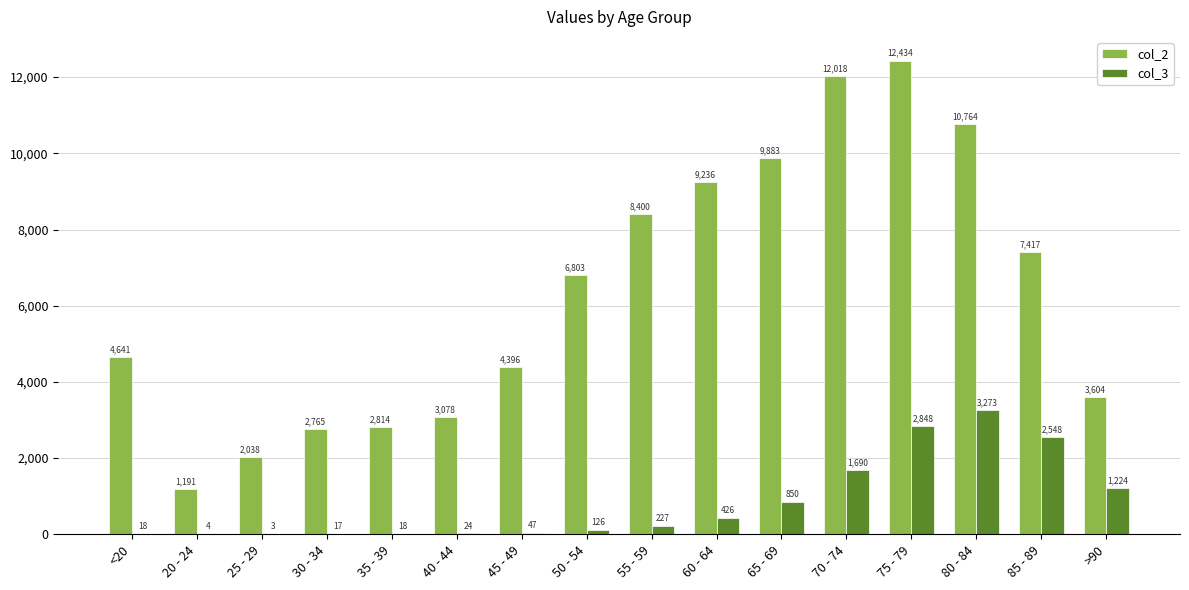

Are the bars grouped side by side (vs. stacked)?

Yes